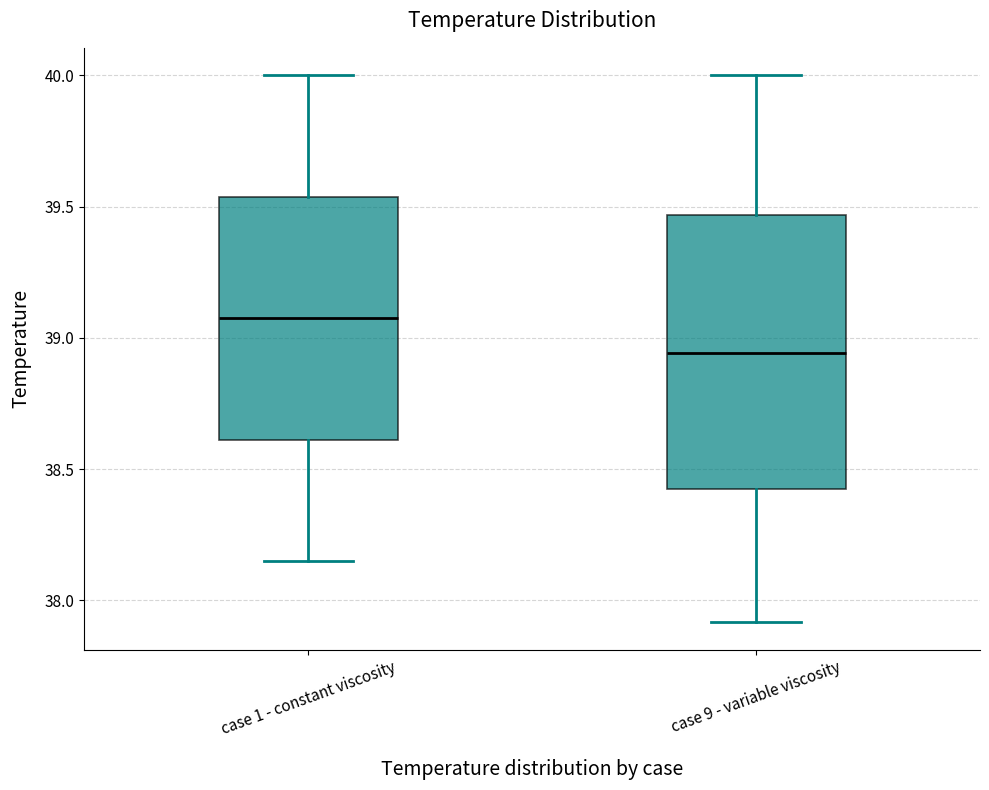

Reading left to right, transcribe this box plot: for each box, give where its median line is, the range the box spans, and where its two whiskers end, as read against the y-axis. The values are not printed on the chart, so give them approximately, as read against the axis.

case 1 - constant viscosity: median 39.10, box 38.60 to 39.55, whiskers 38.15 to 40.00
case 9 - variable viscosity: median 38.95, box 38.45 to 39.45, whiskers 37.90 to 40.00